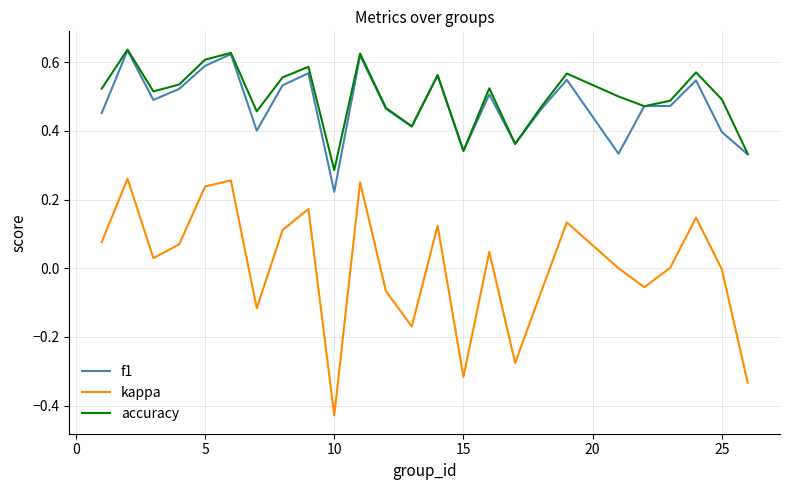

Which series has the widest spread of values?

kappa